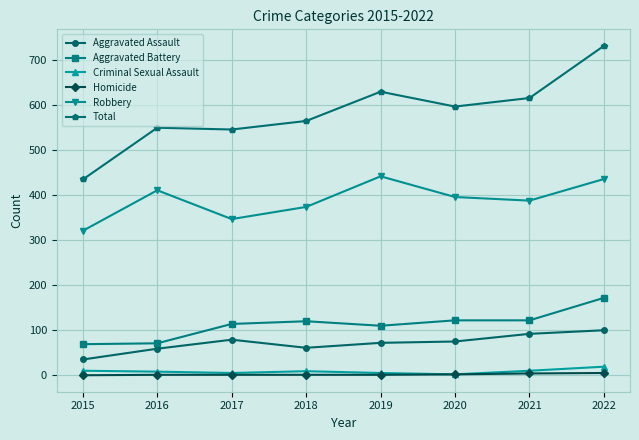

True or false: Homicide and Aggravated Assault intersect in this chart.

False